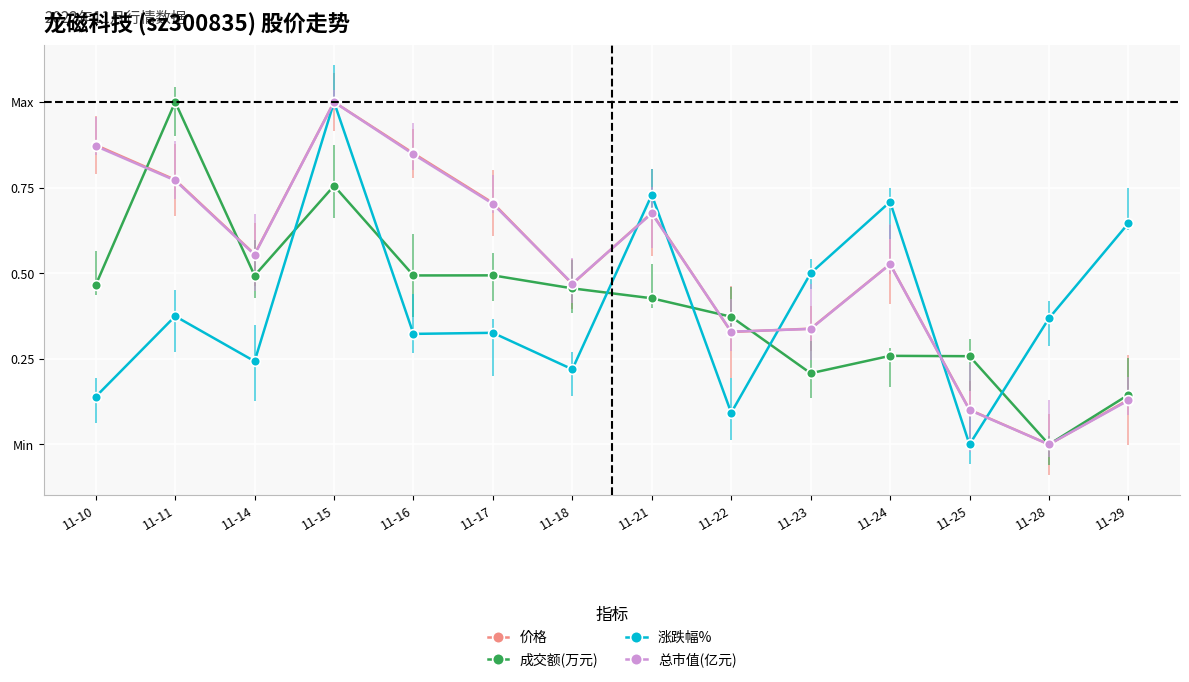

What is the total value across all series at 11-18?

1.6